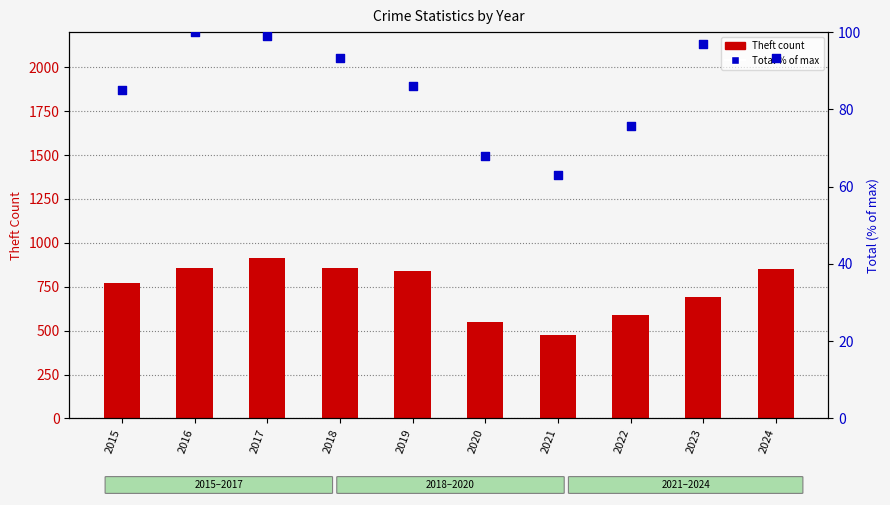

At which category is the sum across all series the highest?

2017